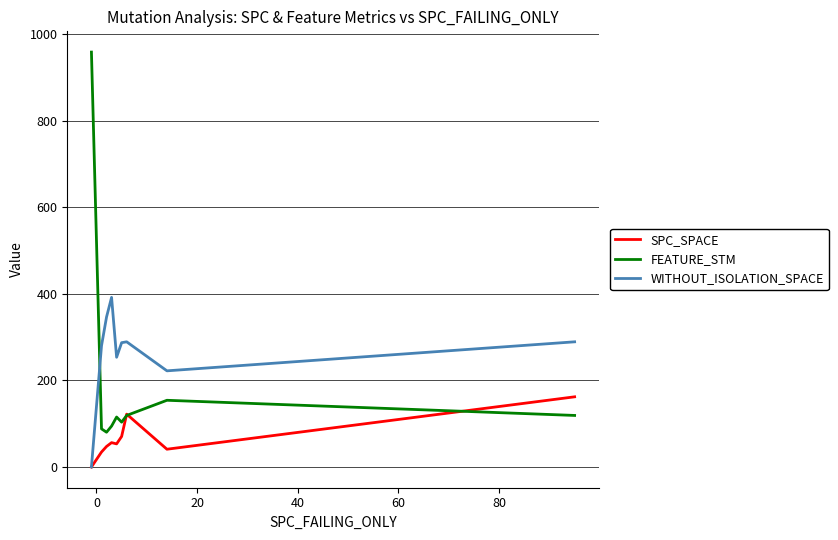

What is the highest value of the SPC_SPACE series?

162.0